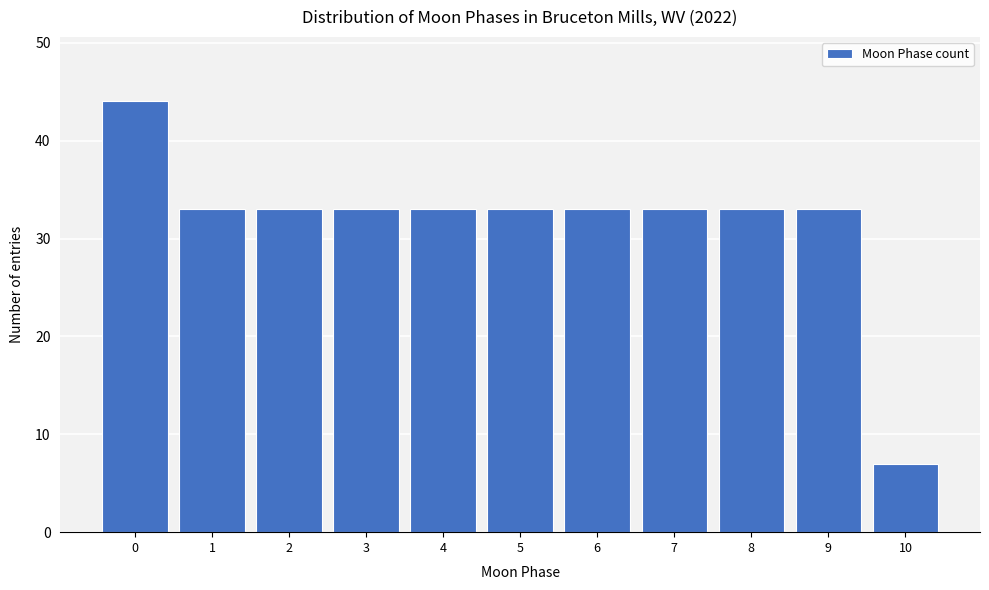

Reading left to right, what are all the values shown in this chart?

44	33	33	33	33	33	33	33	33	33	7